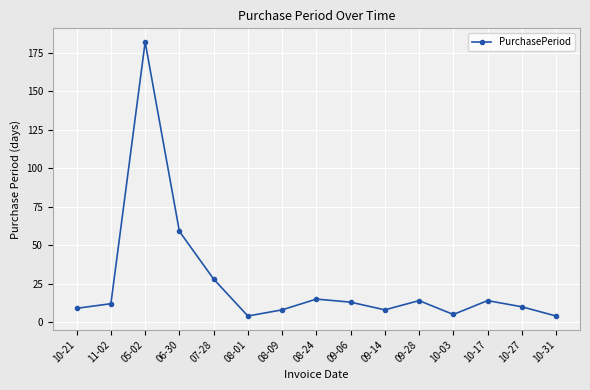

What is the label of the 13th point from the right?

05-02